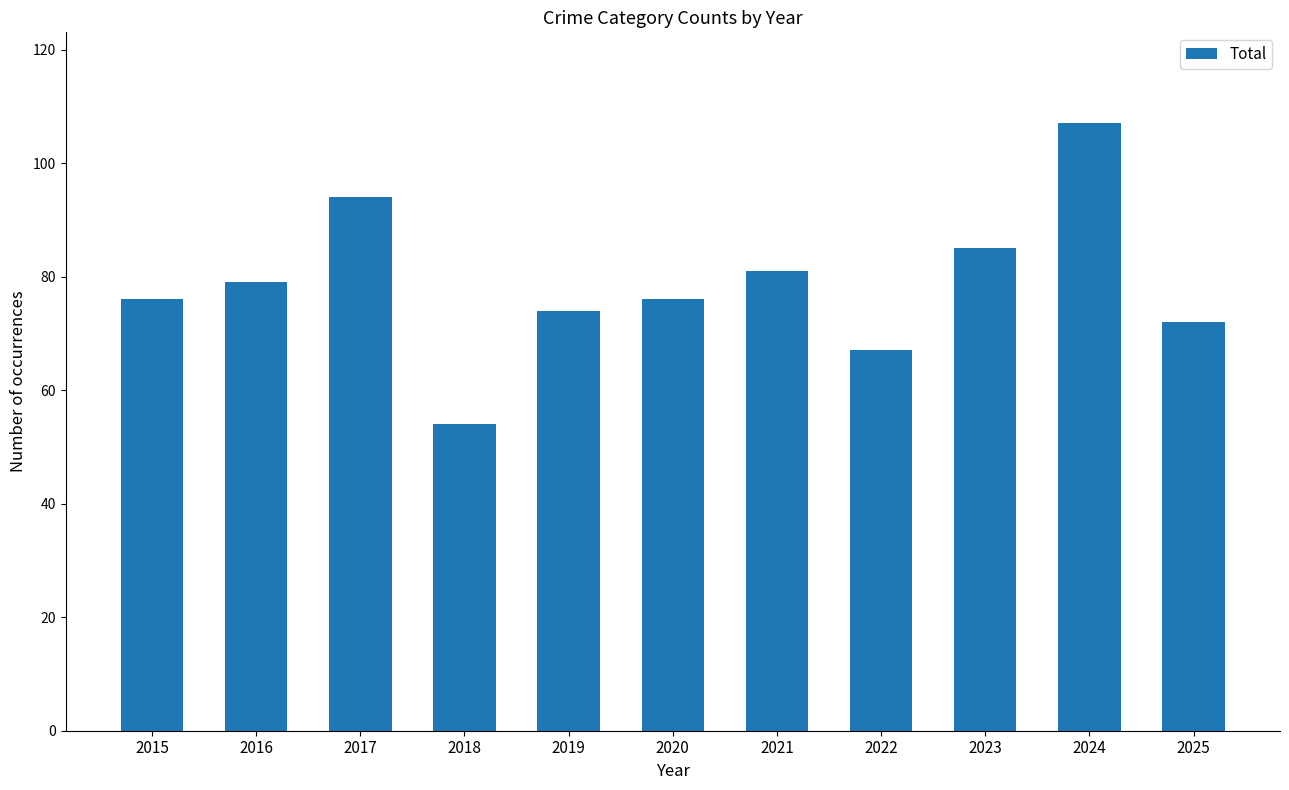

The value at 2018 is 54. True or false?

True